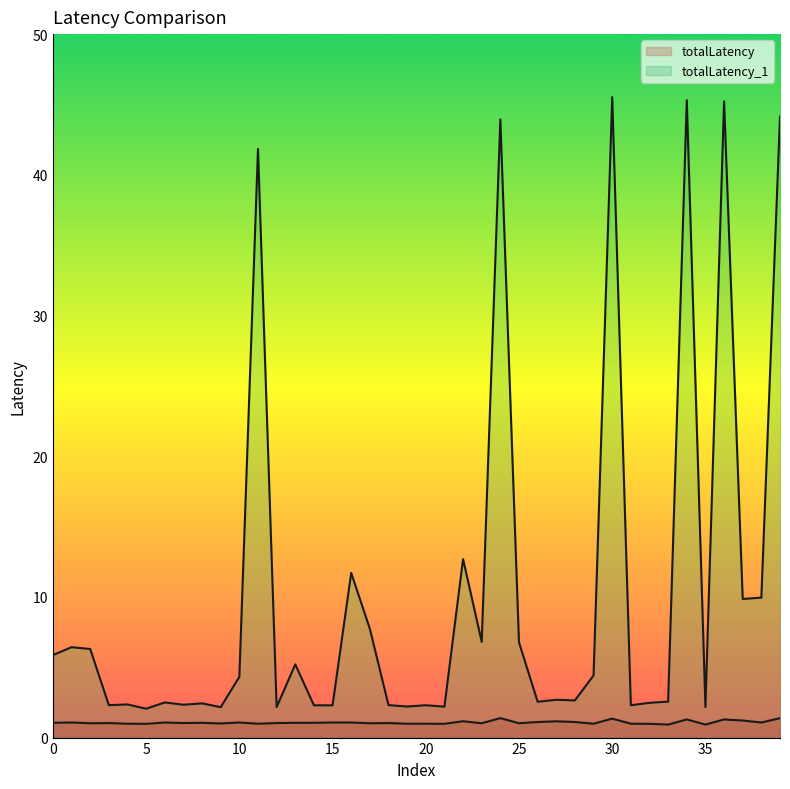

What is the difference between the second highest and second lowest values in the totalLatency_1 series?

43.1